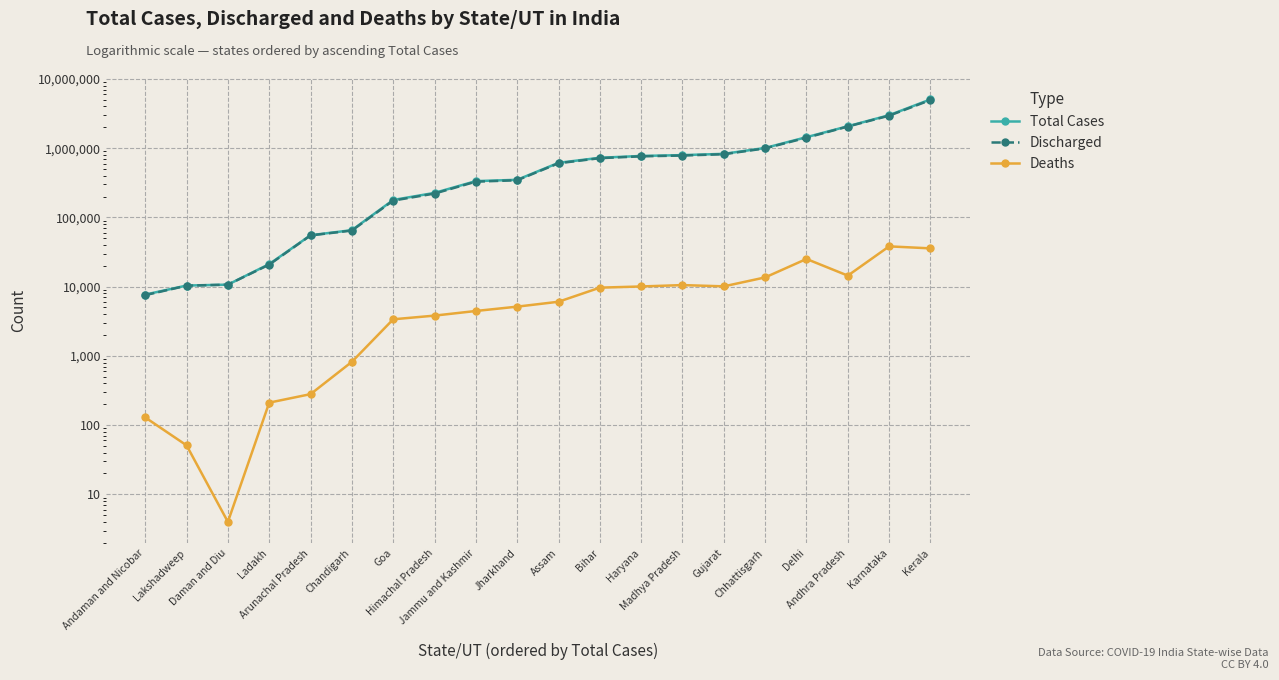

At which category does the chart reach its minimum across all series?

Daman and Diu